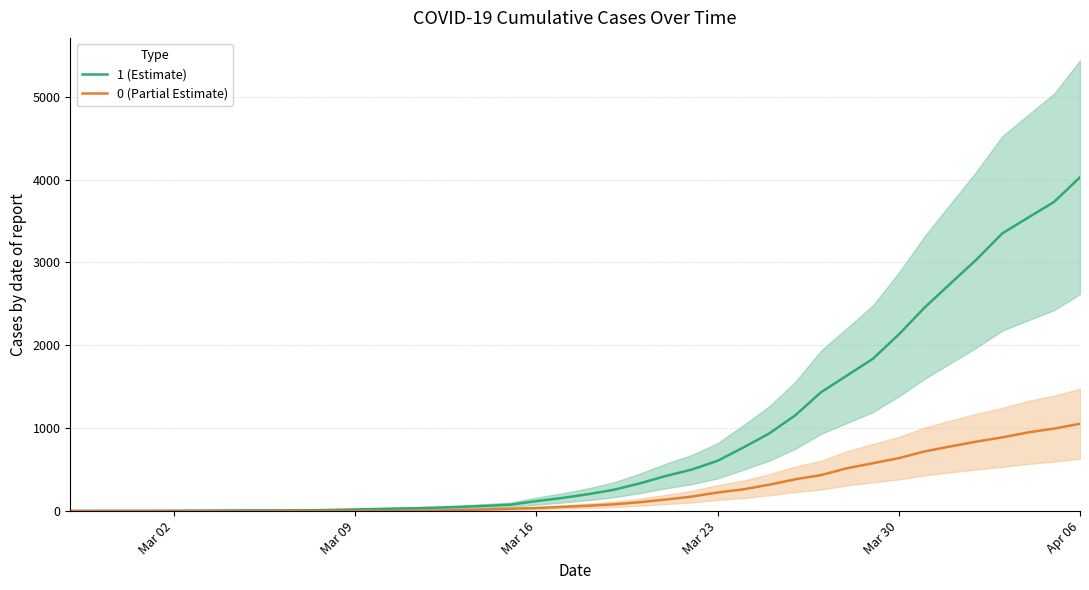

What is the sum of all 0 (Partial Estimate) values?

10324